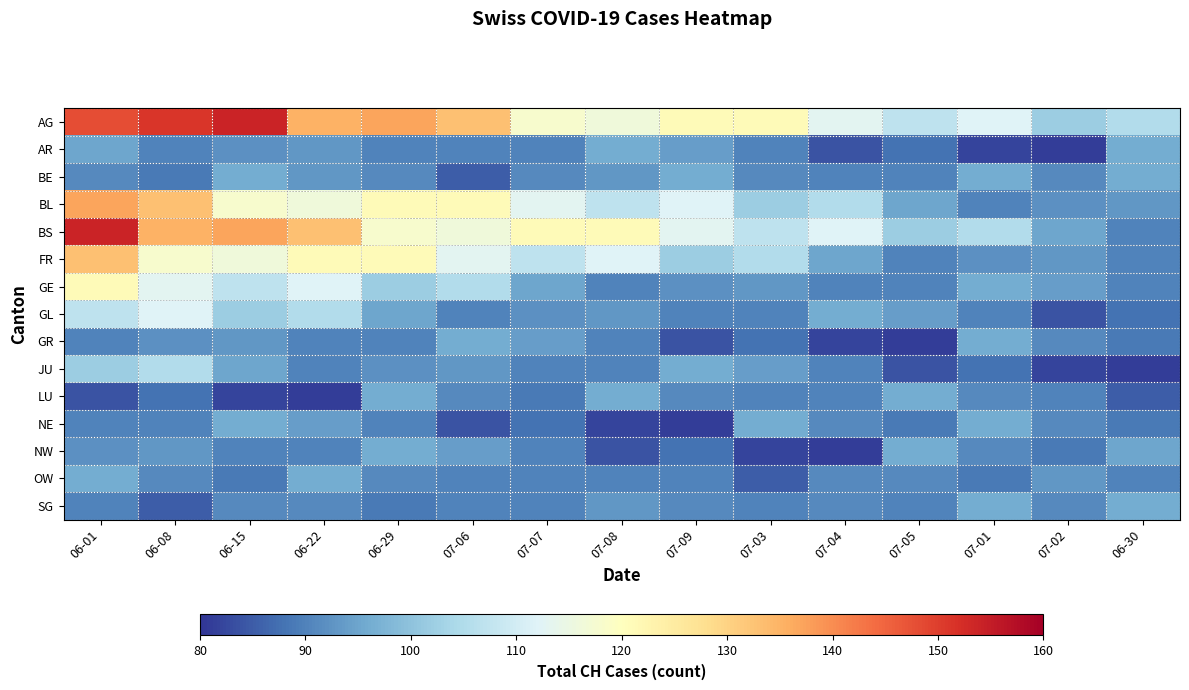

List the series in order of their peak value, lowest first.

AR, BE, GR, LU, NE, NW, OW, SG, JU, GL, GE, FR, BL, AG, BS